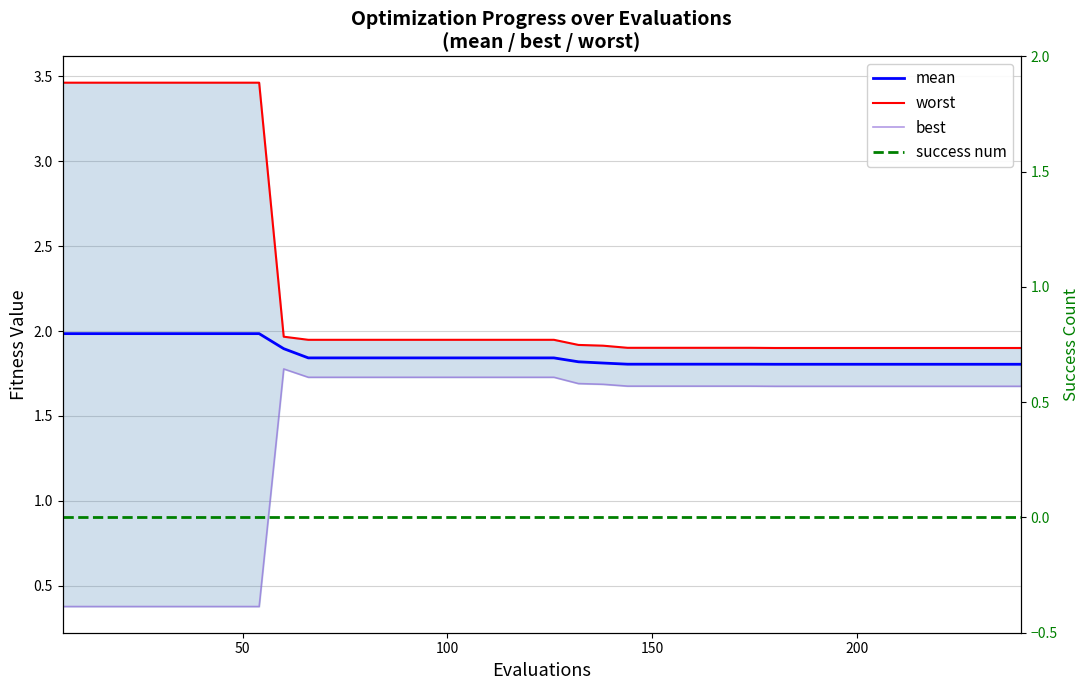

True or false: best and success num cross at least once.

False